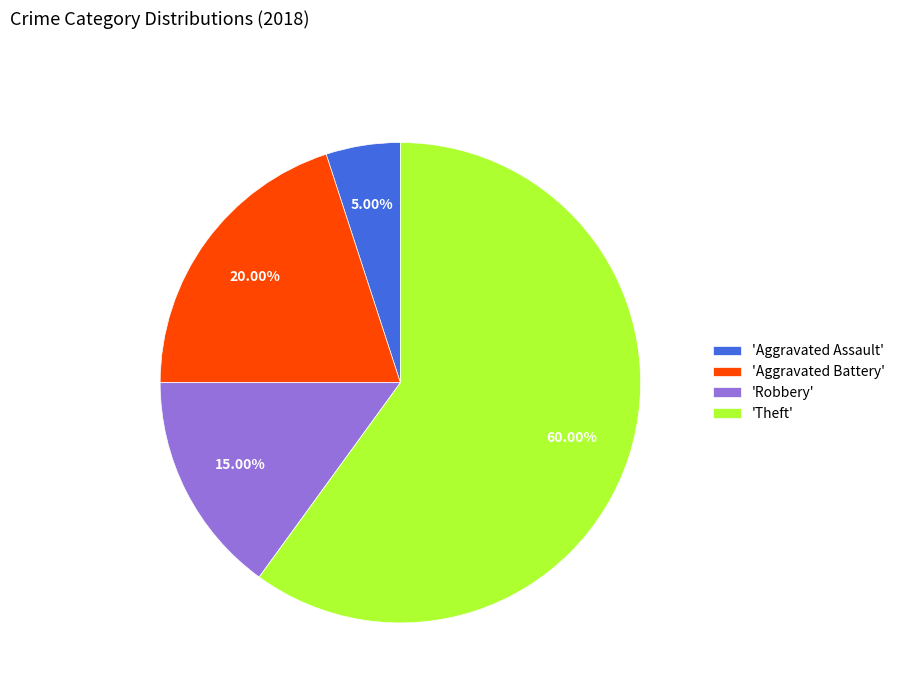

Approximately how many times larger is the value at 'Aggravated Assault' compared to 'Robbery'?

0.3